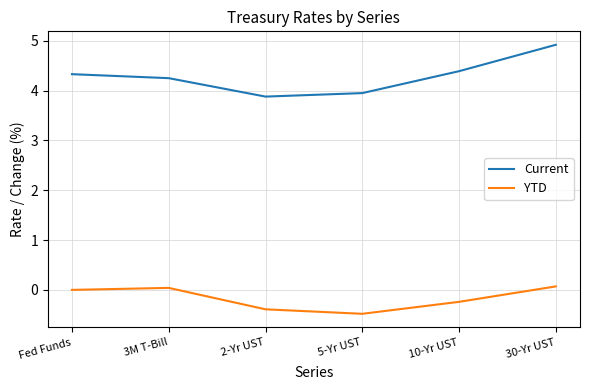

At how many categories does at least one series exceed 4?

4